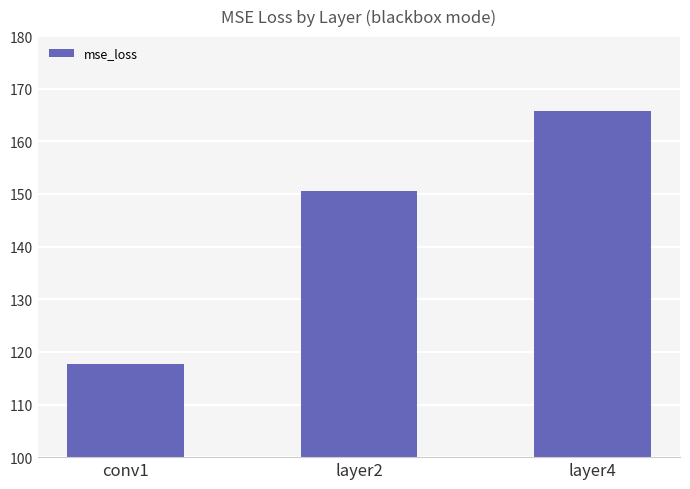

What is the change in value from conv1 to layer4?

+48.1